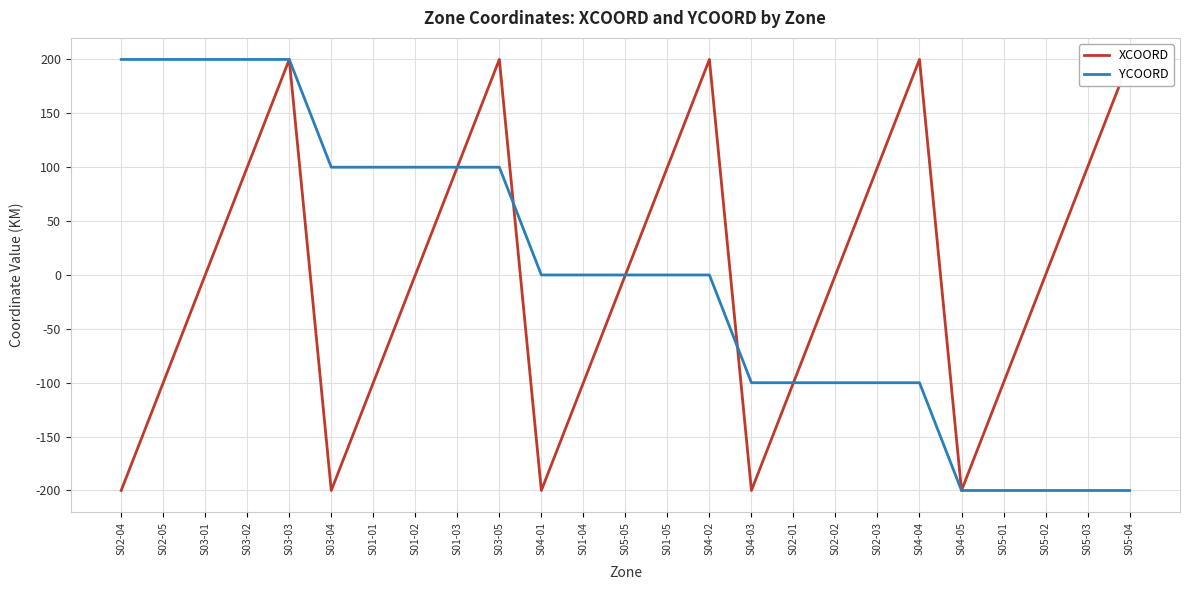

Count the XCOORD values in the range -100 to 100.

15